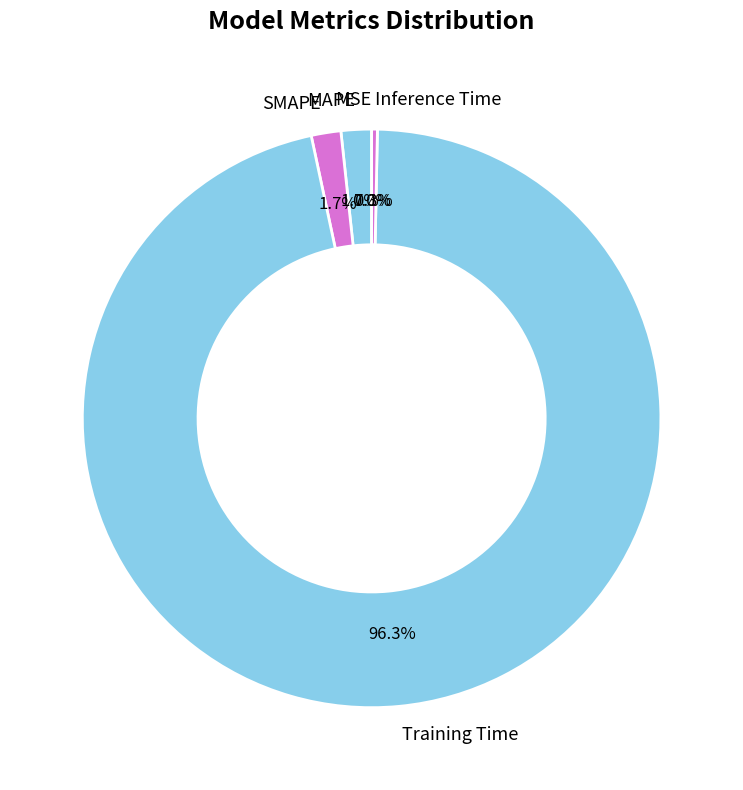

The Inference Time slice represents 0% of the pie. True or false?

True